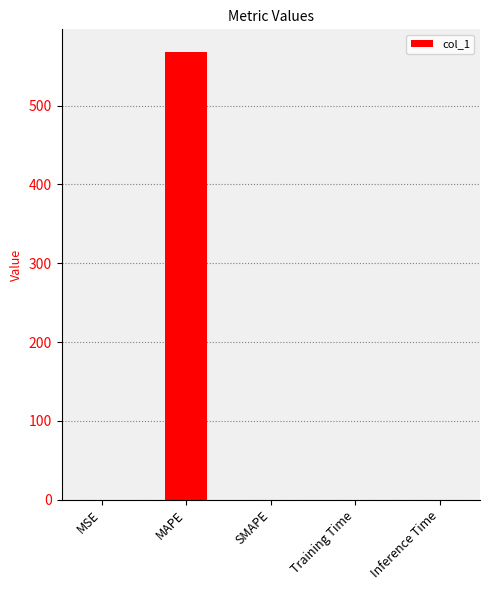

At which category does the chart reach its peak across all series?

MAPE